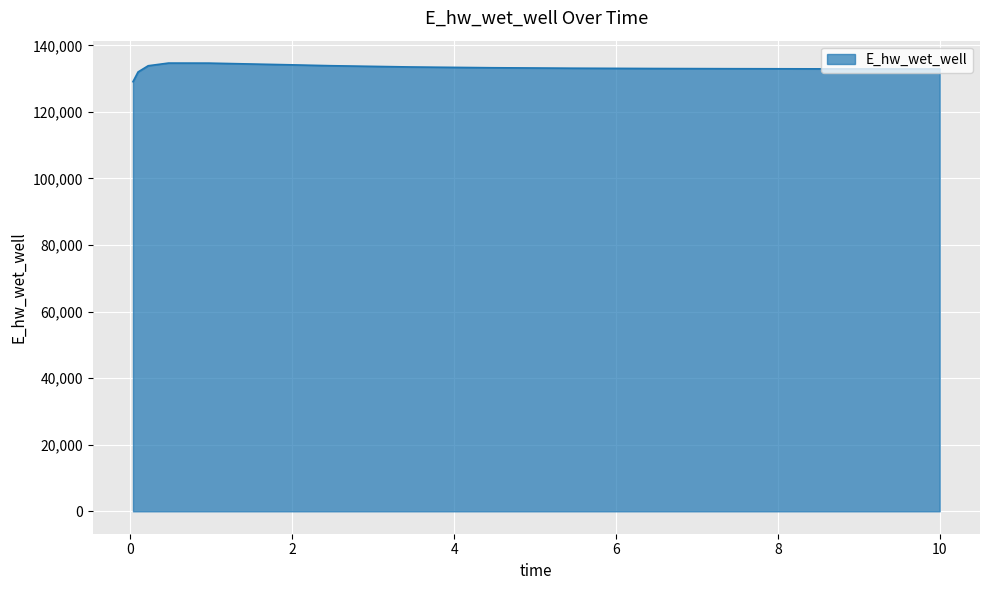

What is the maximum value shown in the chart?

134675.3